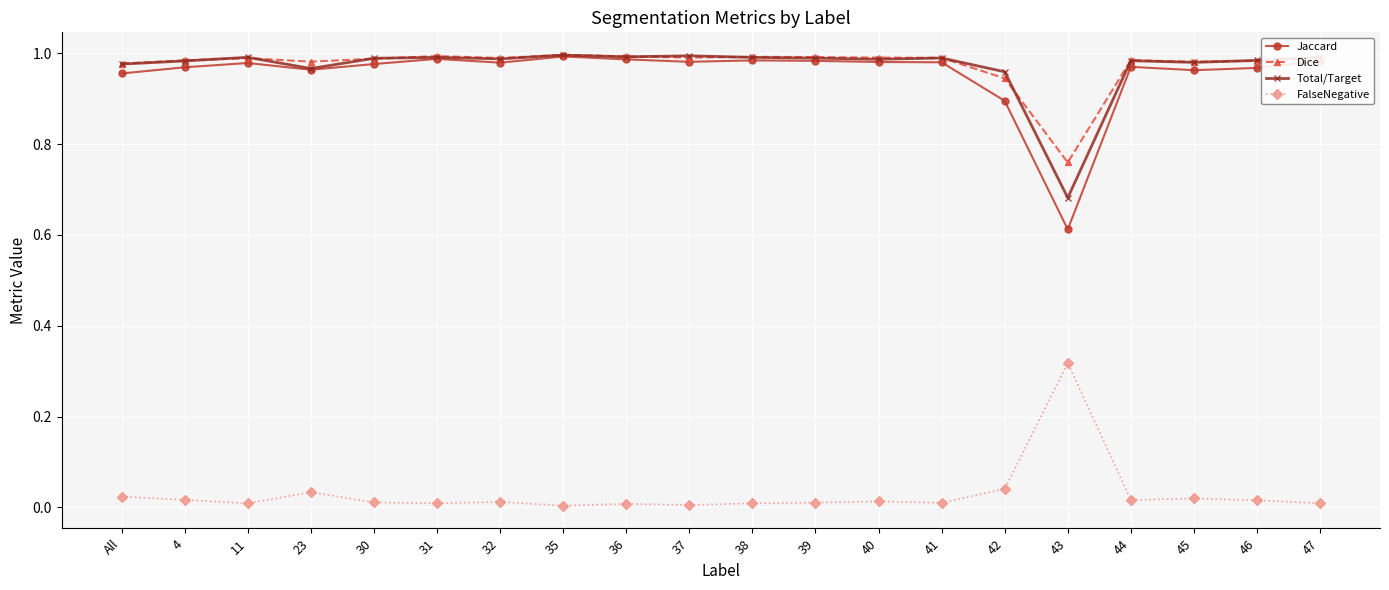

Does the chart display data point markers on the line(s)?

Yes